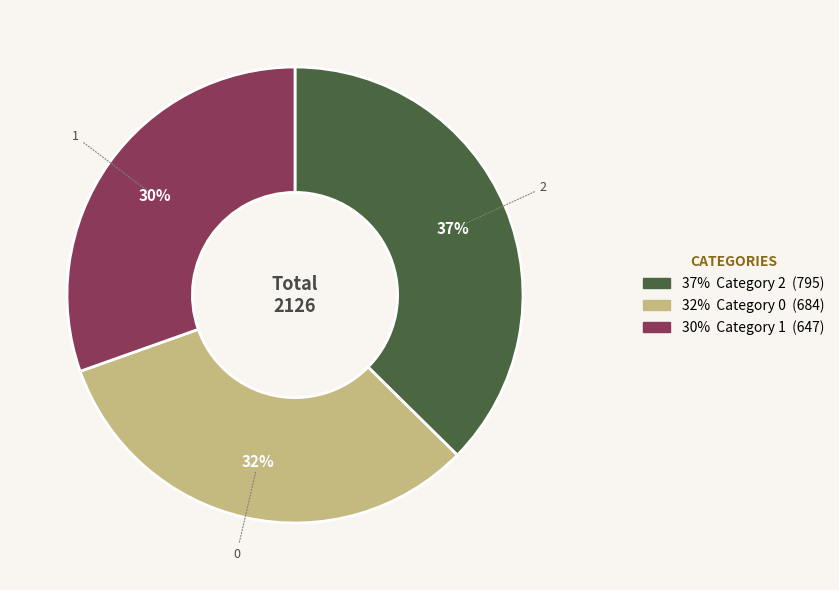

To the nearest percent, what is the difference between the largest and smallest slice percentages?

7%